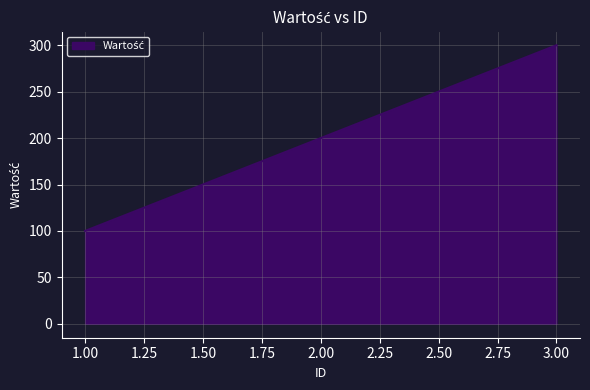

Which category has the highest value across all series?

3.00